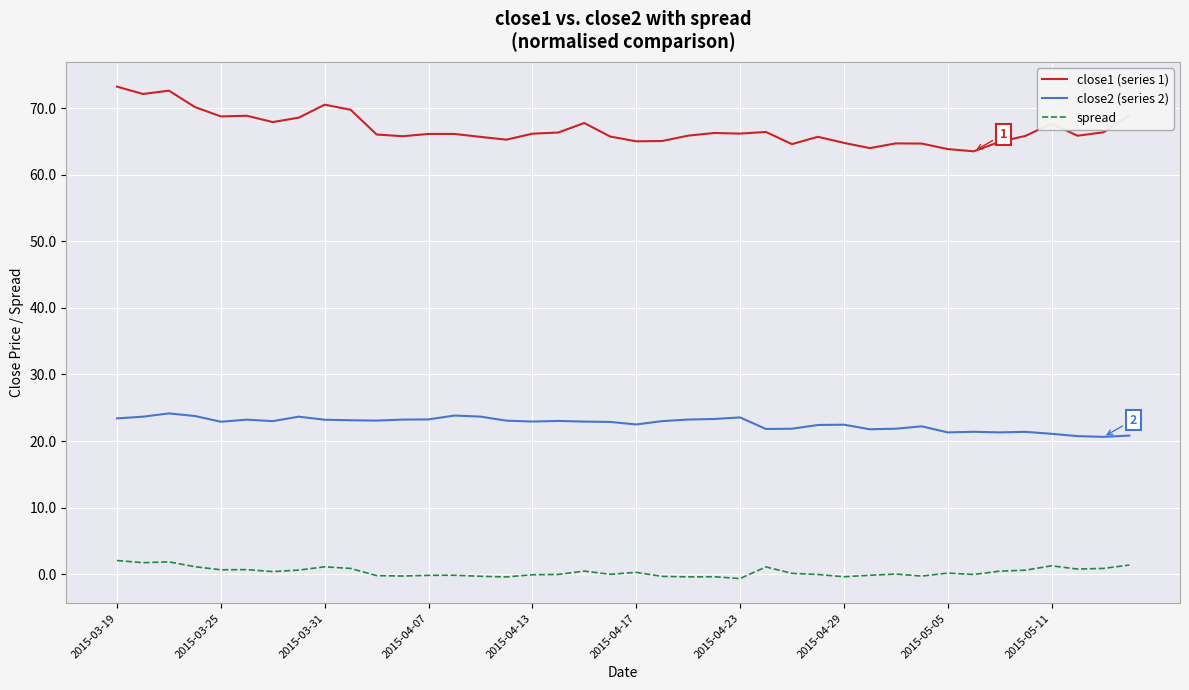

Does the chart have visible grid lines?

Yes